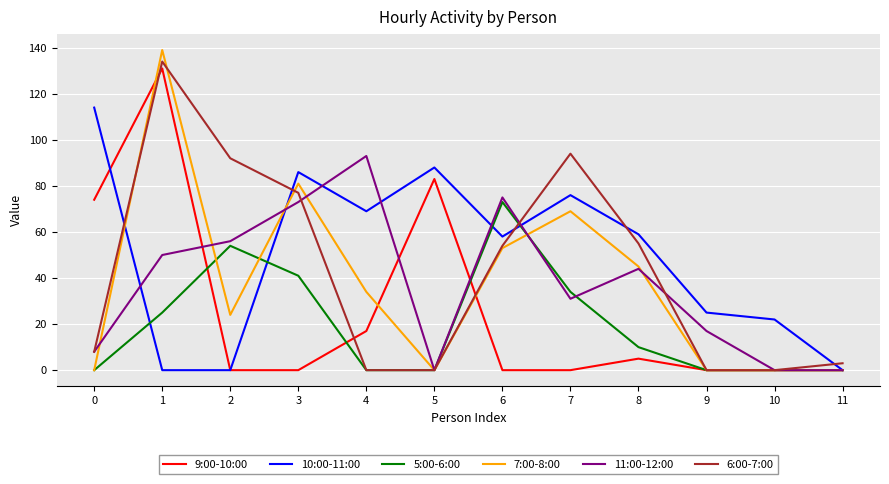

Which series has the widest spread of values?

7:00-8:00